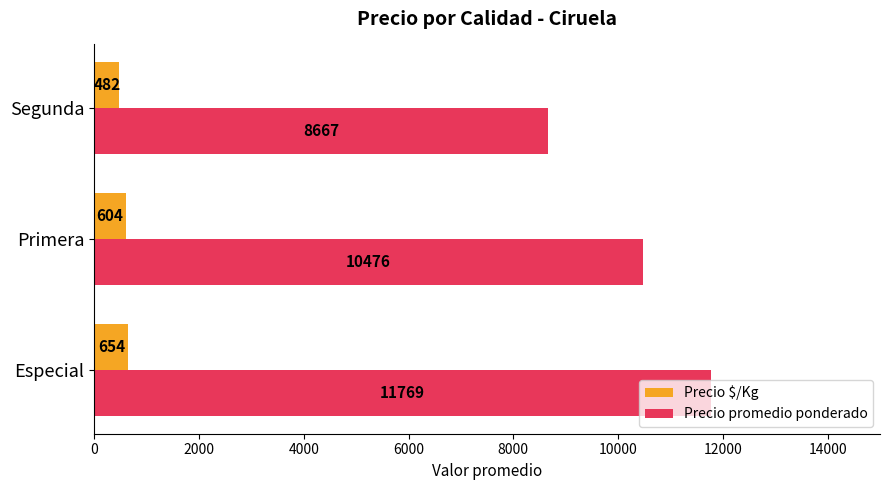

Which series has the largest total across all categories?

Precio promedio ponderado